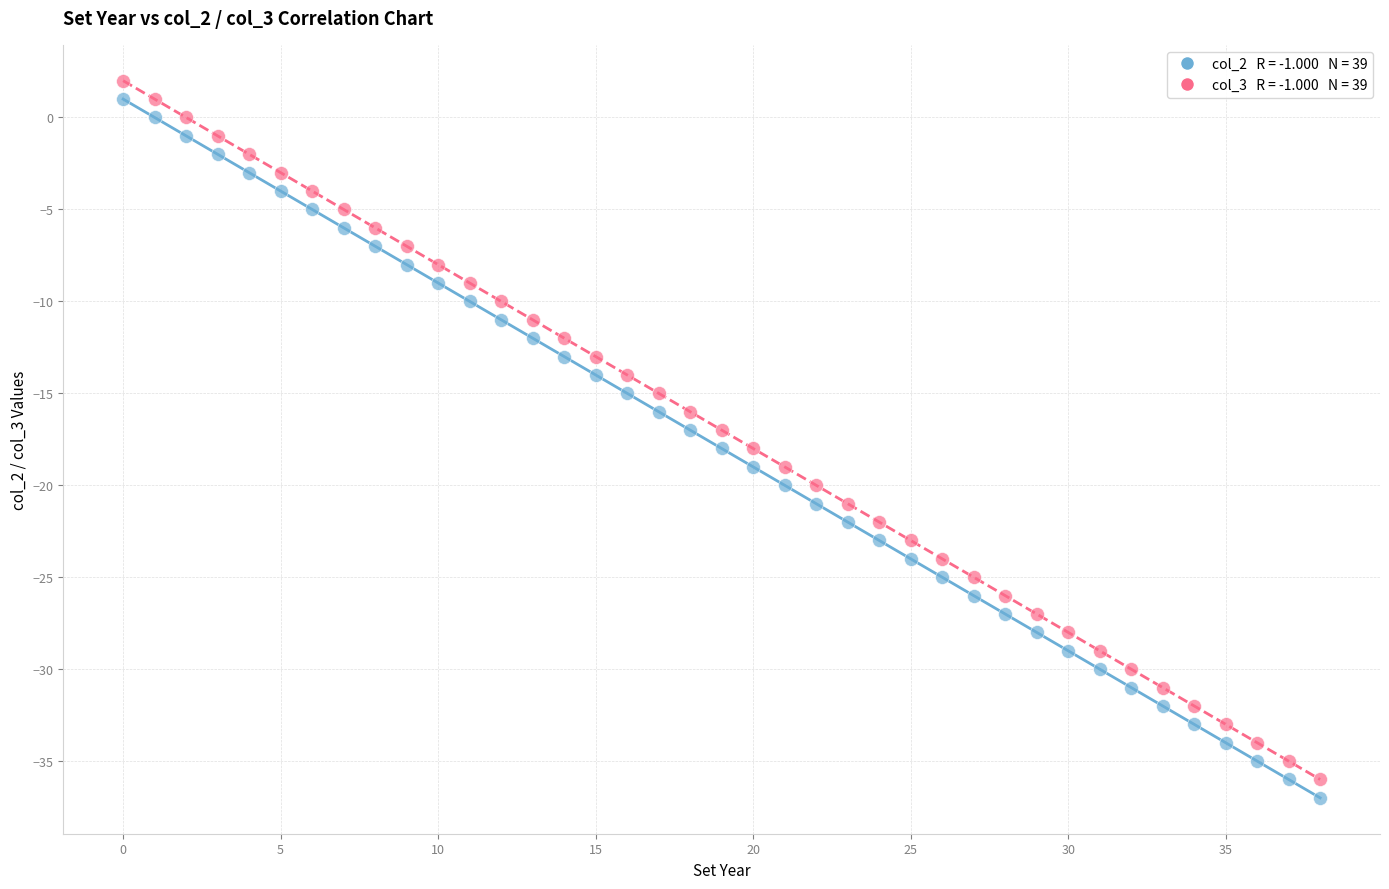

Across all data points, what is the range of Y values (max minus min)?

39